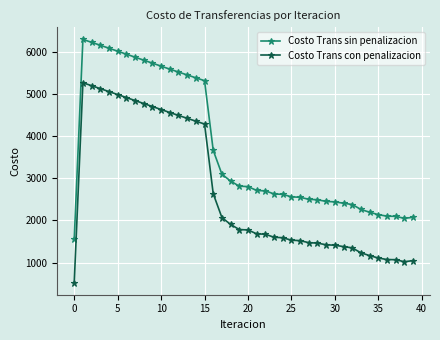

At how many categories does at least one series exceed 914?

40